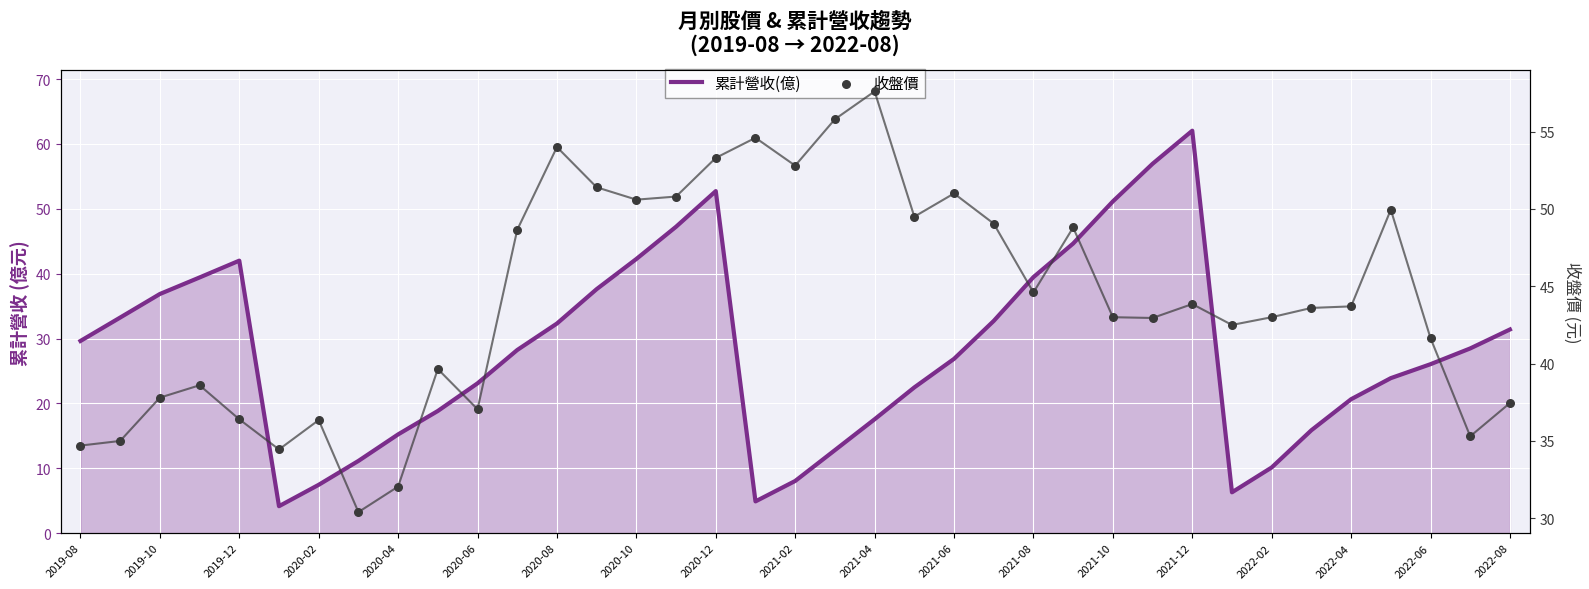

Which series has the widest spread of Y values?

累計營收(億)